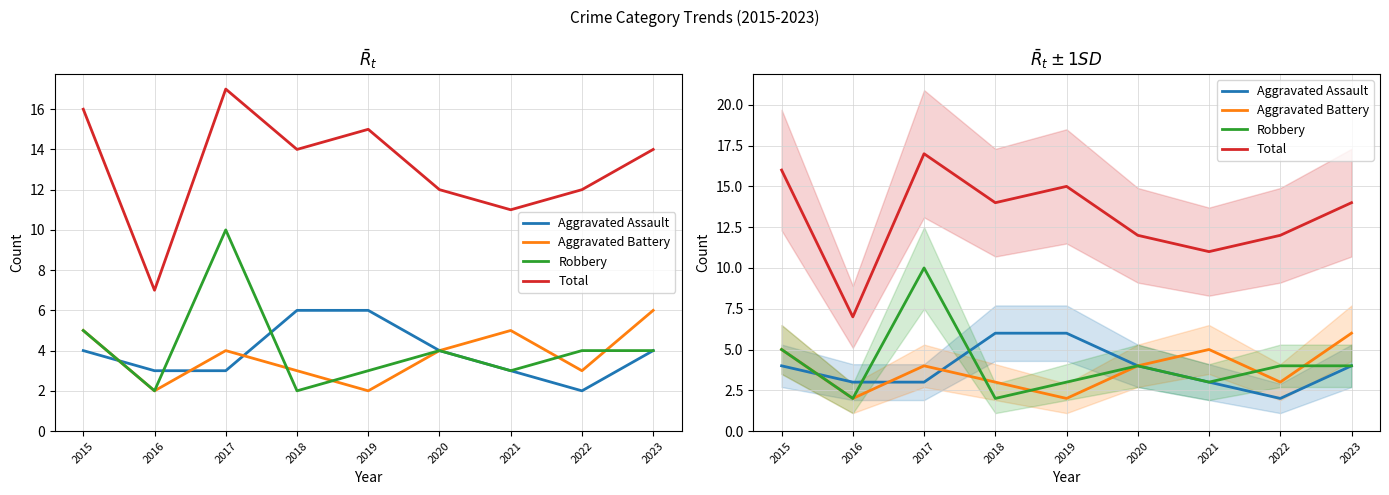

Does the chart display data point markers on the line(s)?

No